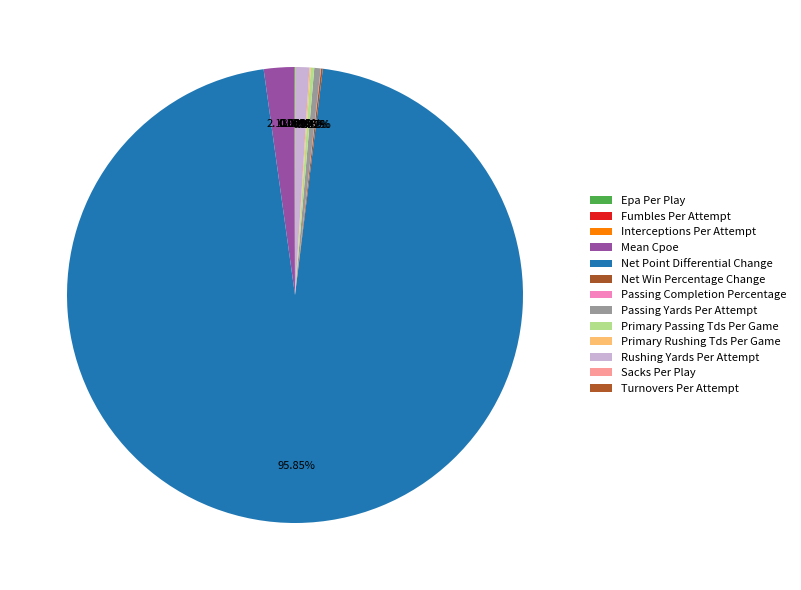

Rank the categories by value from highest to lowest.

Net Point Differential Change, Mean Cpoe, Rushing Yards Per Attempt, Passing Yards Per Attempt, Primary Passing Tds Per Game, Net Win Percentage Change, Primary Rushing Tds Per Game, Epa Per Play, Passing Completion Percentage, Sacks Per Play, Turnovers Per Attempt, Interceptions Per Attempt, Fumbles Per Attempt